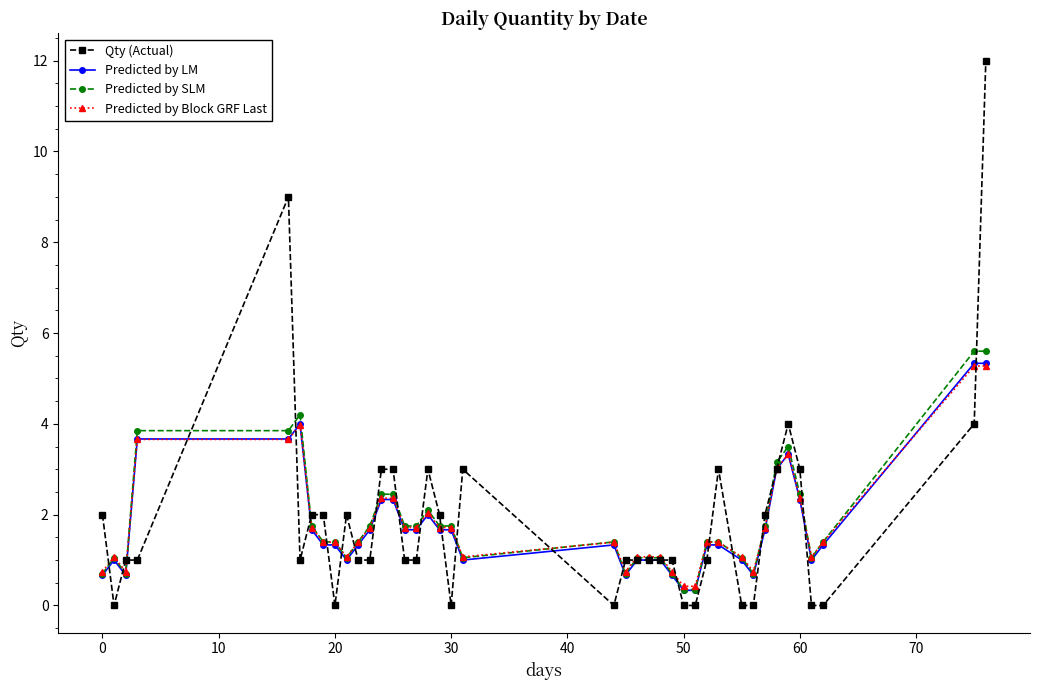

True or false: Predicted by Block GRF Last has more than 0 points higher than both neighbors.

True